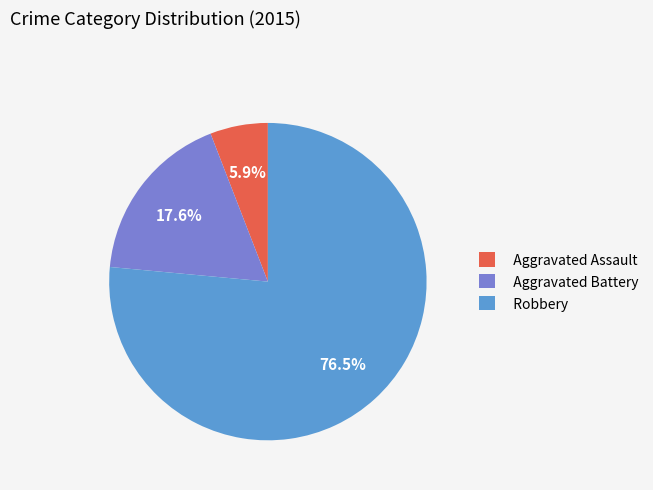

What percentage is the Aggravated Assault slice, to the nearest percent?

6%